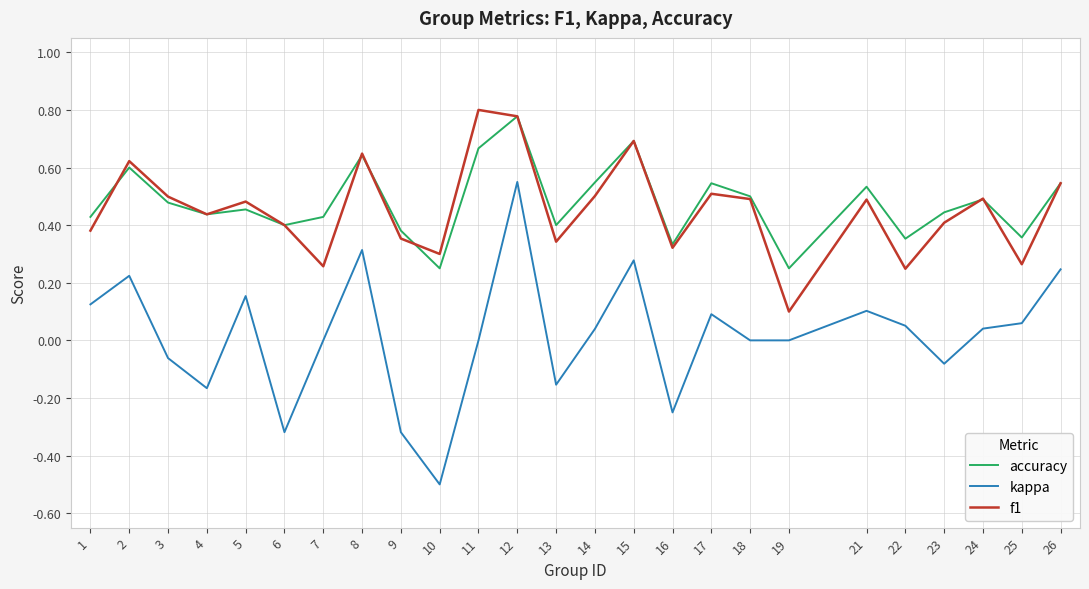

At which category is the sum across all series the highest?

12